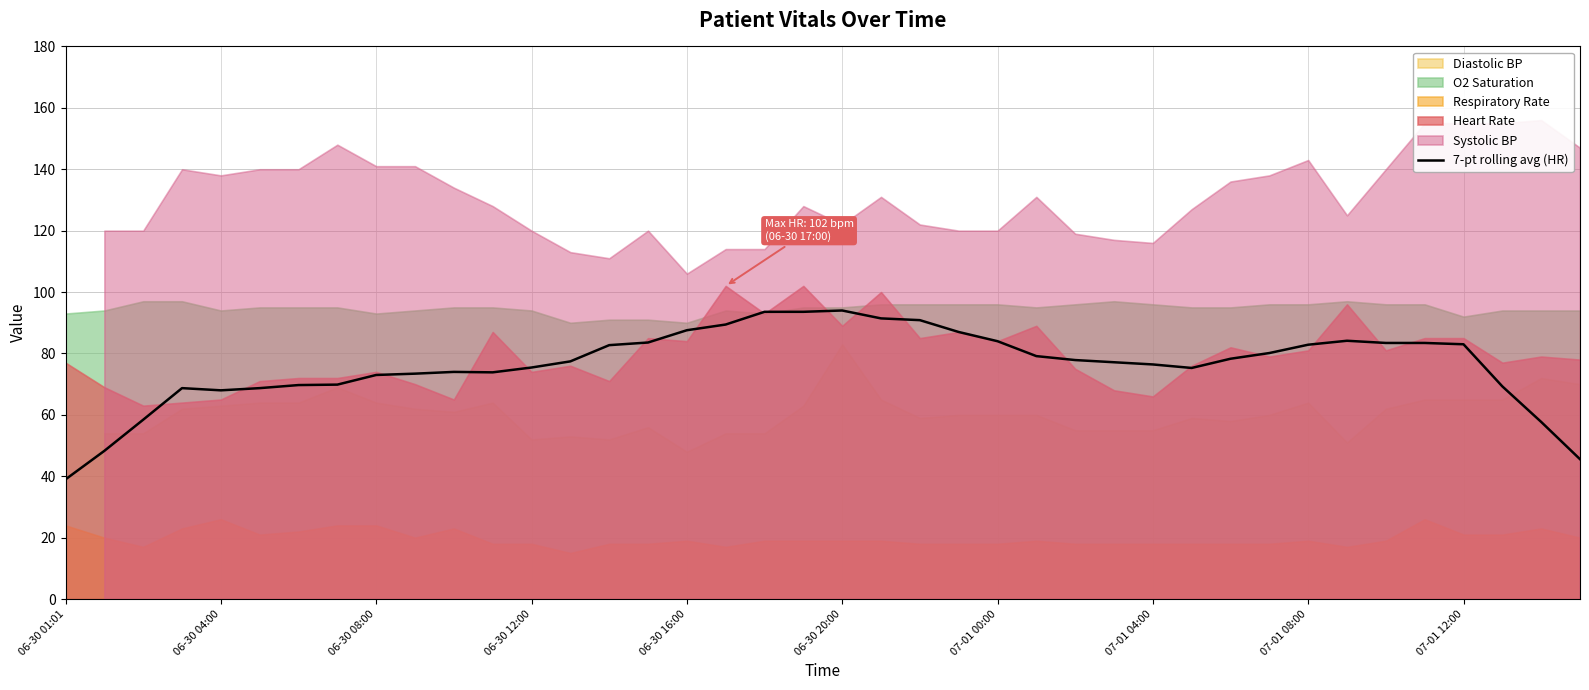

The value of 7-pt rolling avg (HR) at 07-01 00:00 is 127.1. True or false?

False